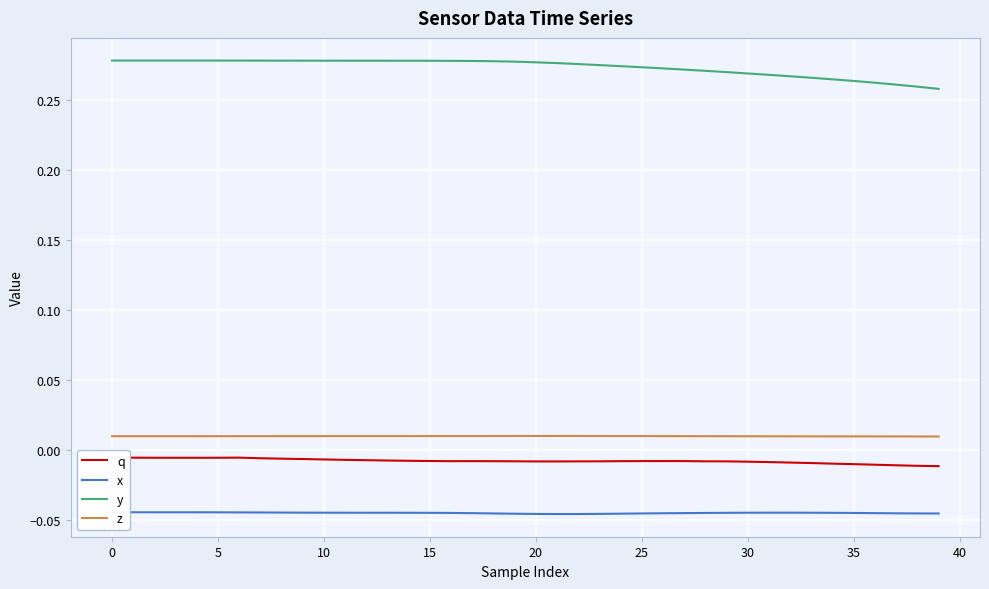

True or false: x and y cross at least once.

False